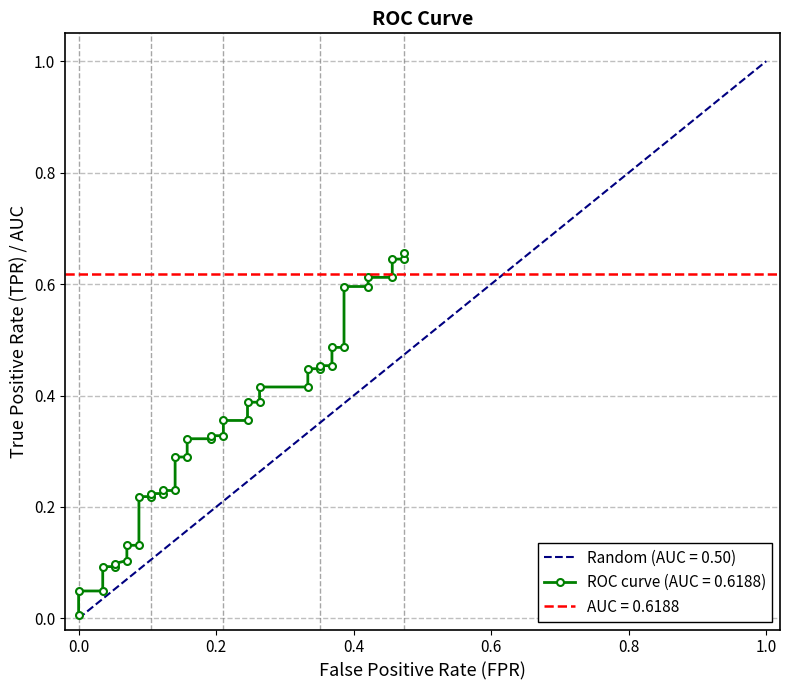

Reading left to right, list all the values displayed in this chart.

0.0	0.0	0.0	0.1	0.1	0.1	0.1	0.1	0.1	0.2	0.2	0.2	0.2	0.2	0.2	0.3	0.3	0.3	0.3	0.3	0.3	0.4	0.4	0.4	0.4	0.4	0.4	0.4	0.4	0.5	0.5	0.5	0.5	0.6	0.6	0.6	0.6	0.6	0.6	0.7